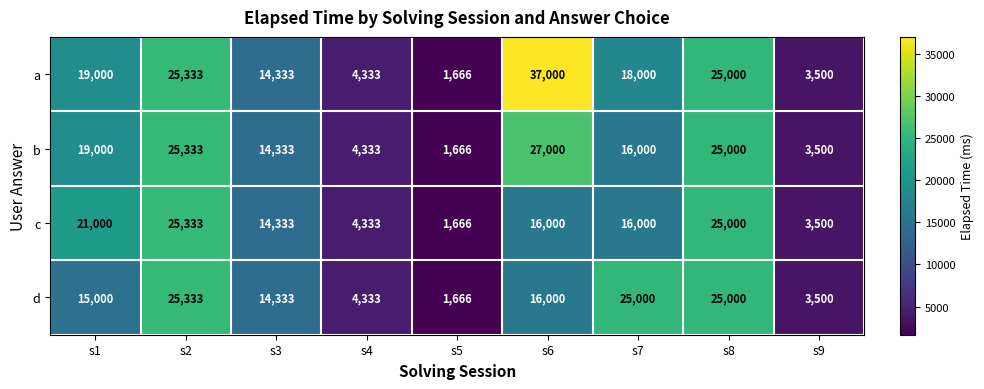

The value of b at s3 is 14333. True or false?

True